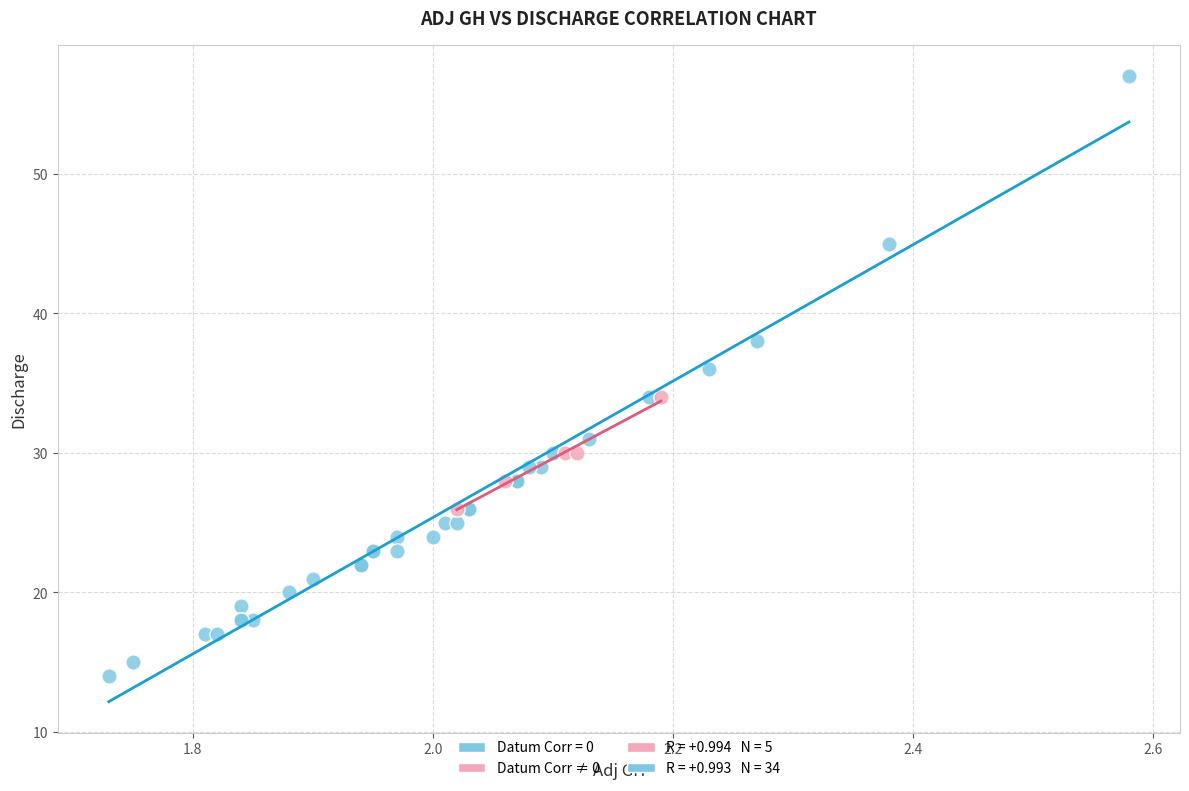

Which series has the widest spread of Y values?

Datum Corr = 0